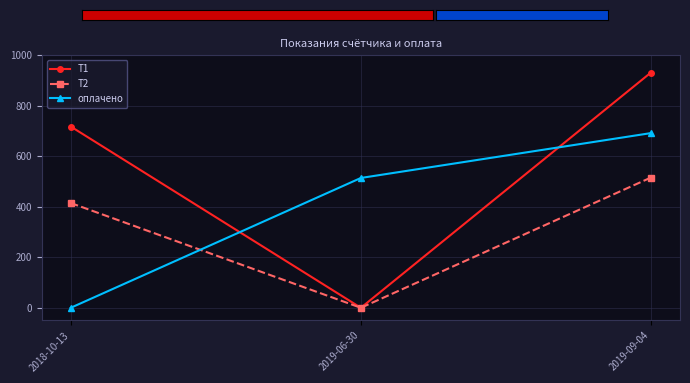

List the series in order of their peak value, highest first.

Т1, оплачено, Т2